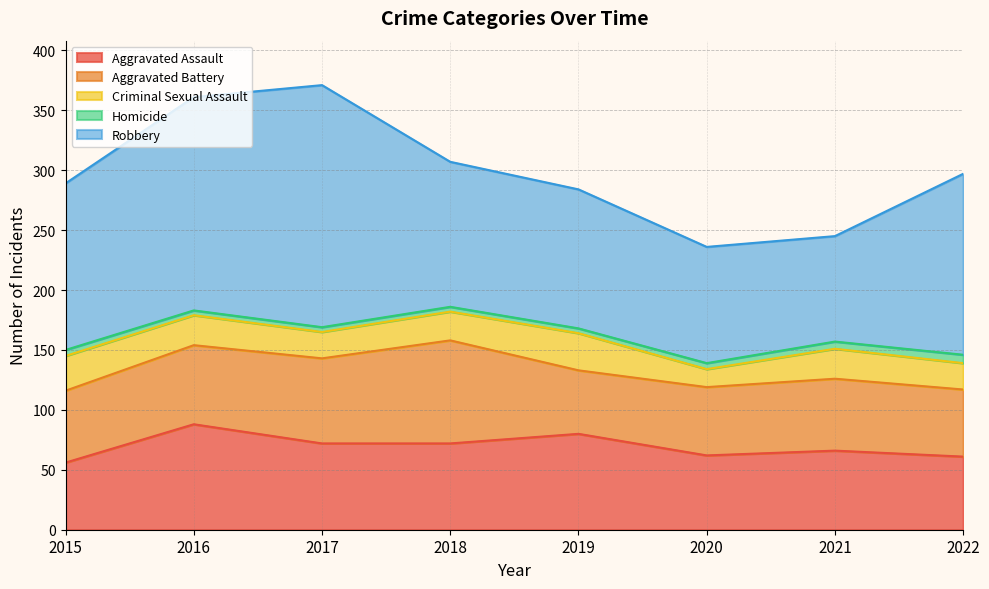

The Robbery series shows 178 at 2016. True or false?

True